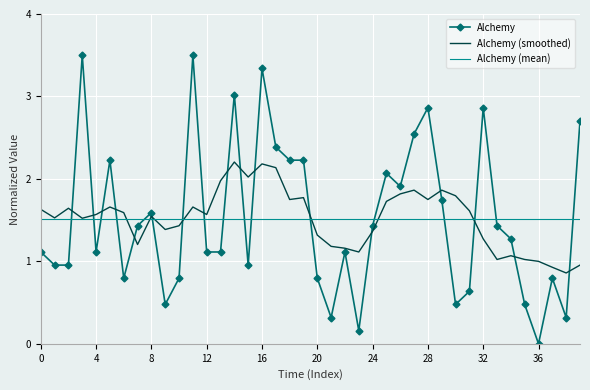

Which series has the widest spread of values?

Alchemy